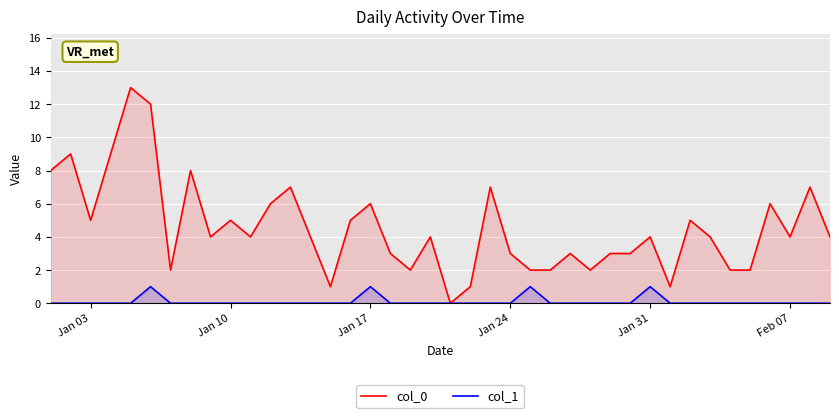

The col_0 series shows 6 at Jan 17. True or false?

True